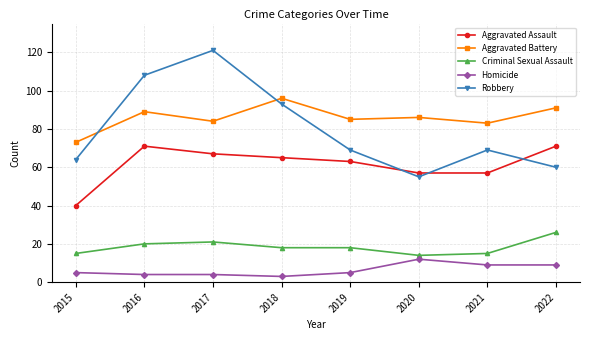

Which series has the widest spread of values?

Robbery